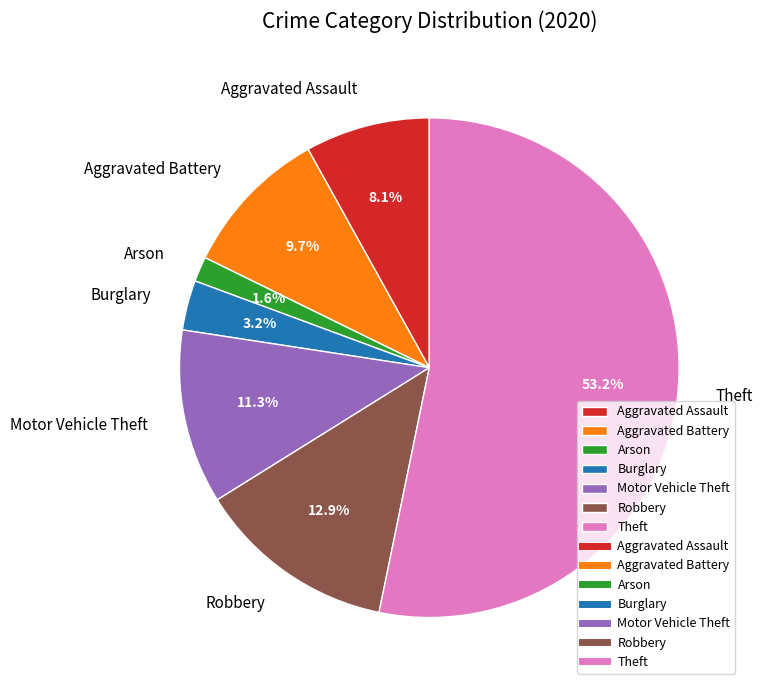

How many segments does this pie chart have?

7